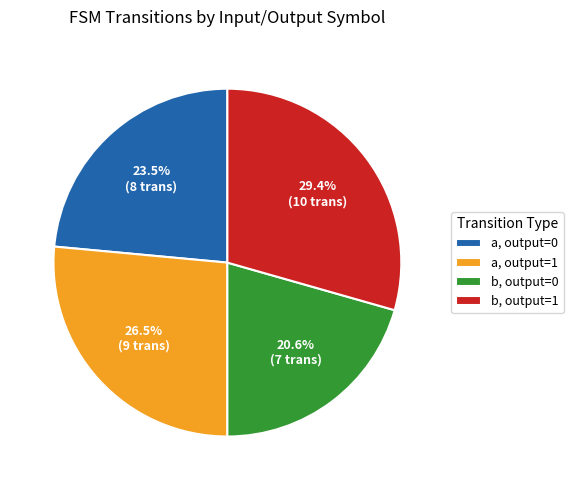

Rank the categories by value from lowest to highest.

b, output=0, a, output=0, a, output=1, b, output=1